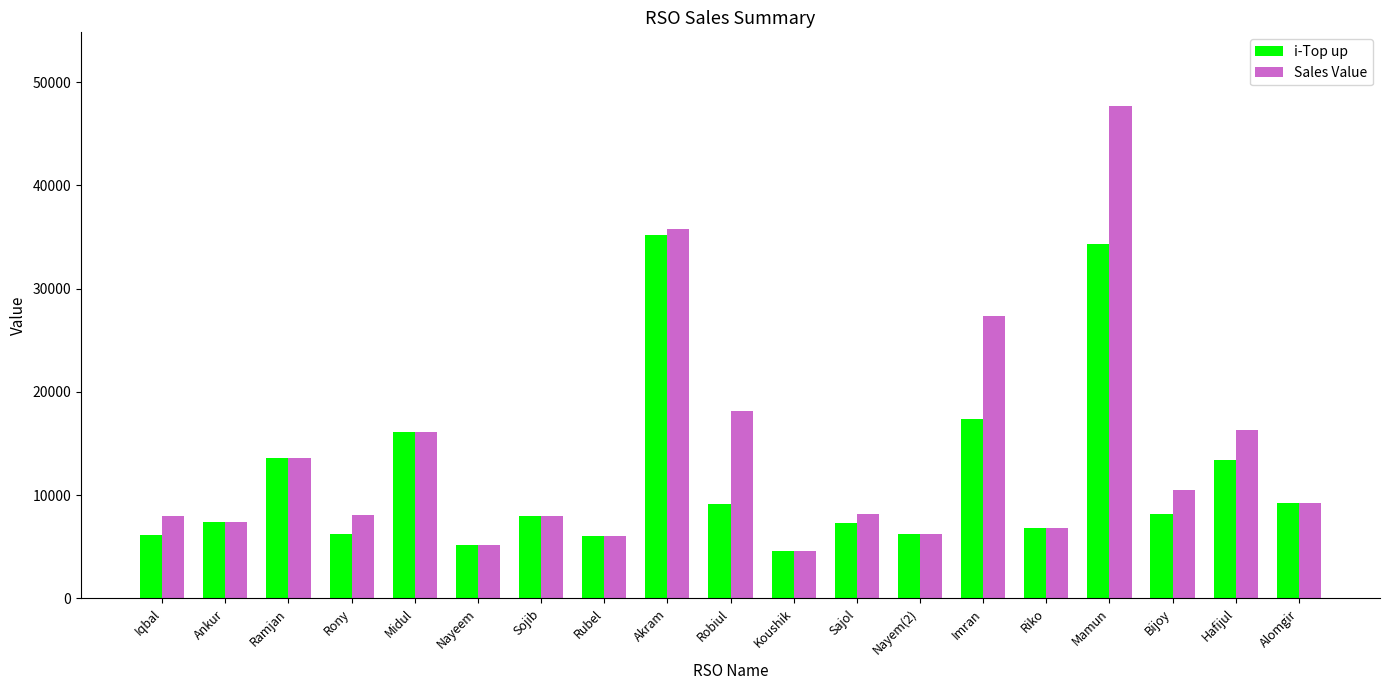

Where is Sales Value nearest to the value 26116?

Imran